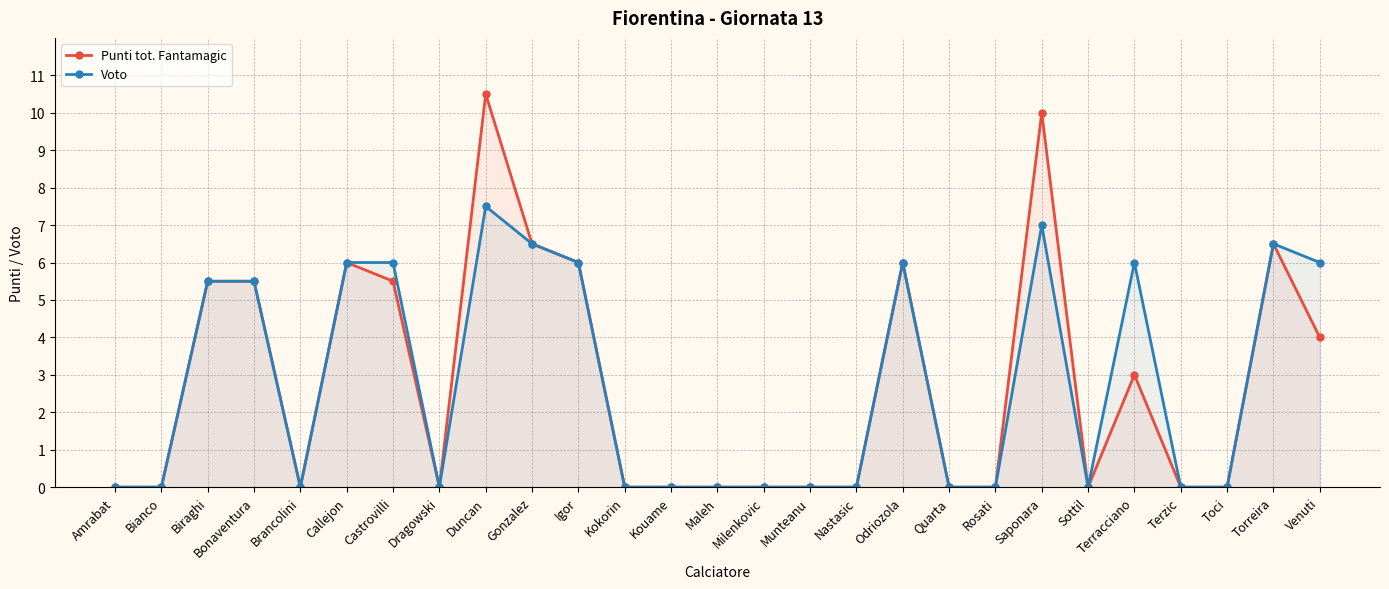

True or false: Punti tot. Fantamagic and Voto intersect in this chart.

False